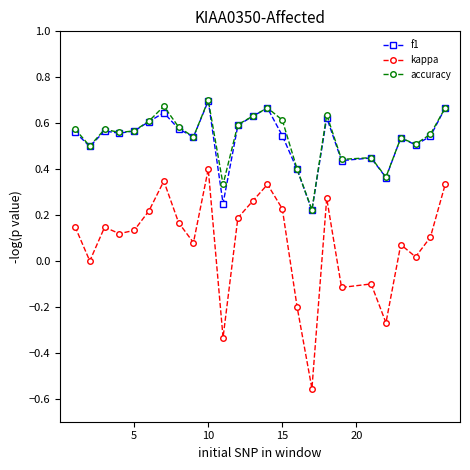

True or false: f1 has more than 0 interior local peaks.

True